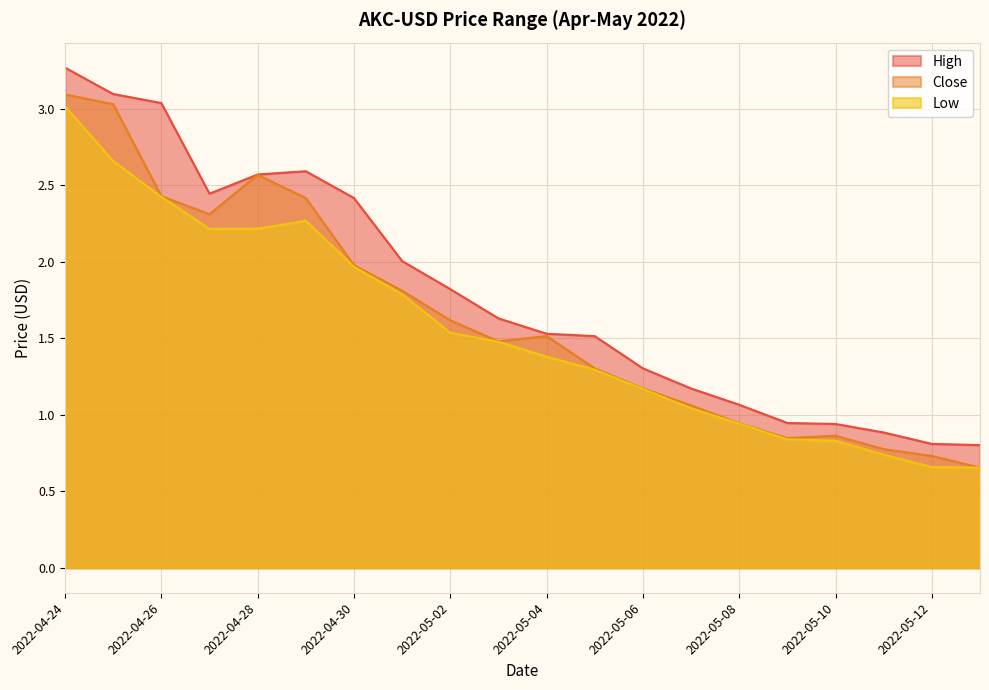

What is the label of the 13th point from the right?

2022-05-01